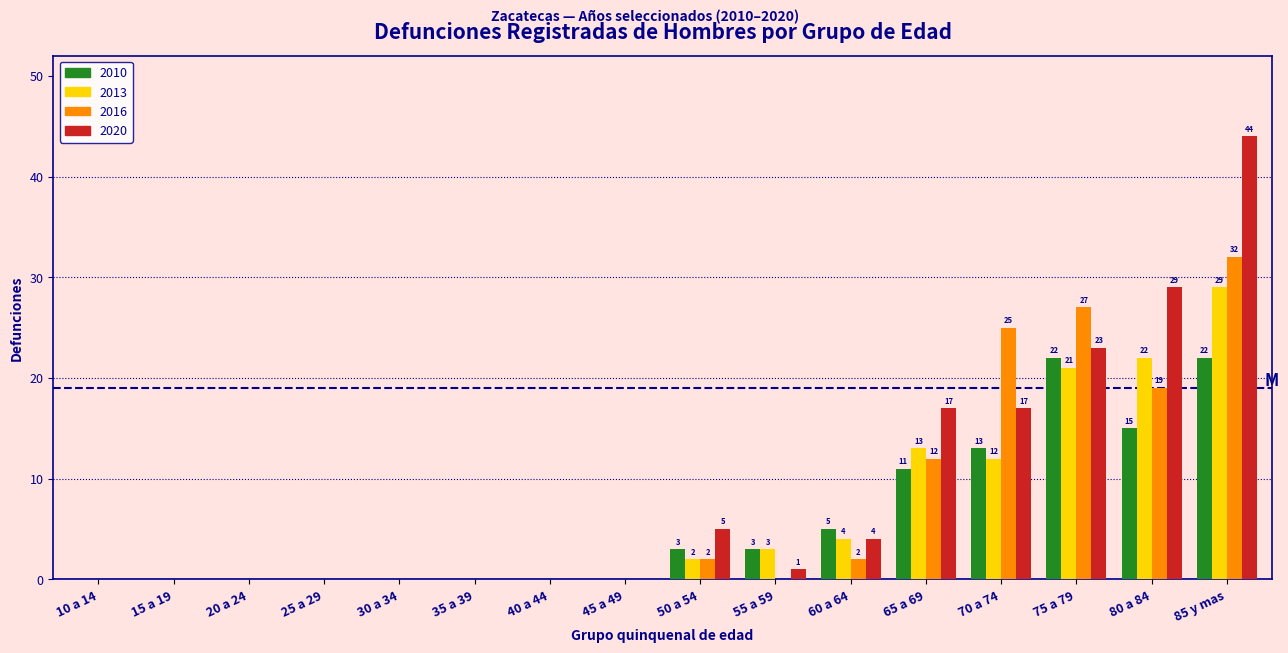

The 2020 series shows 17 at 65 a 69. True or false?

True